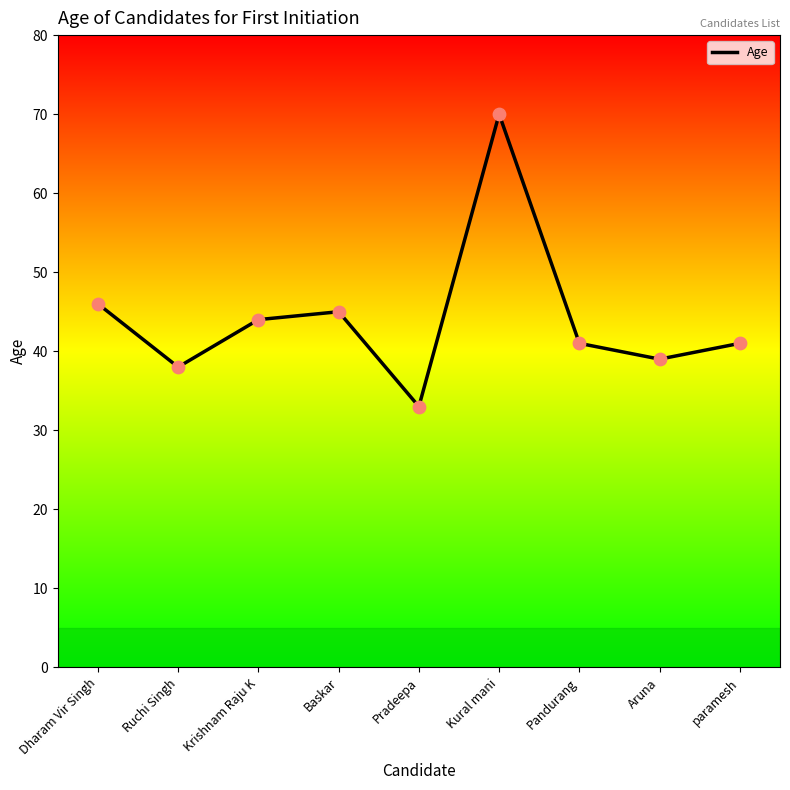

What is the change in value from Krishnam Raju K to Baskar?

+1